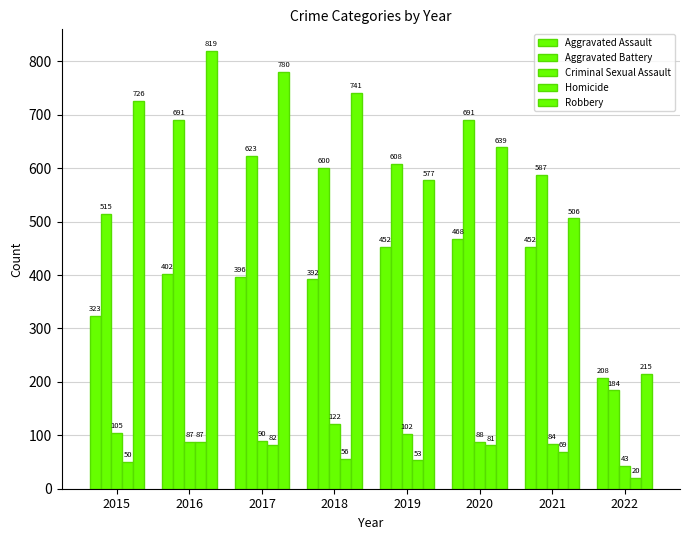

Rank the series at 2021 from lowest to highest value.

Homicide, Criminal Sexual Assault, Aggravated Assault, Robbery, Aggravated Battery